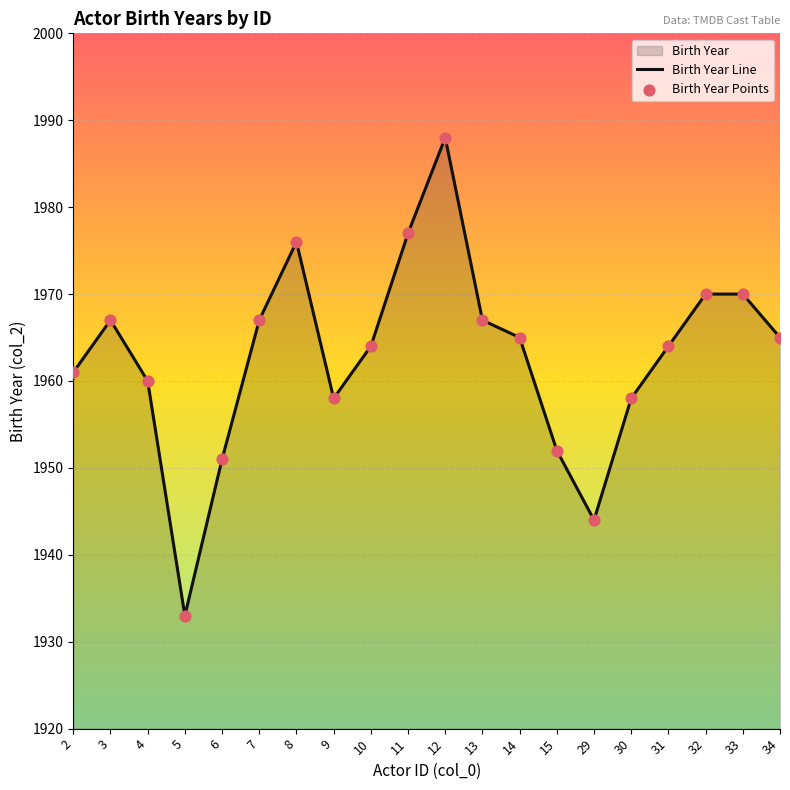

Which series reaches the minimum Y coordinate?

Birth Year Line